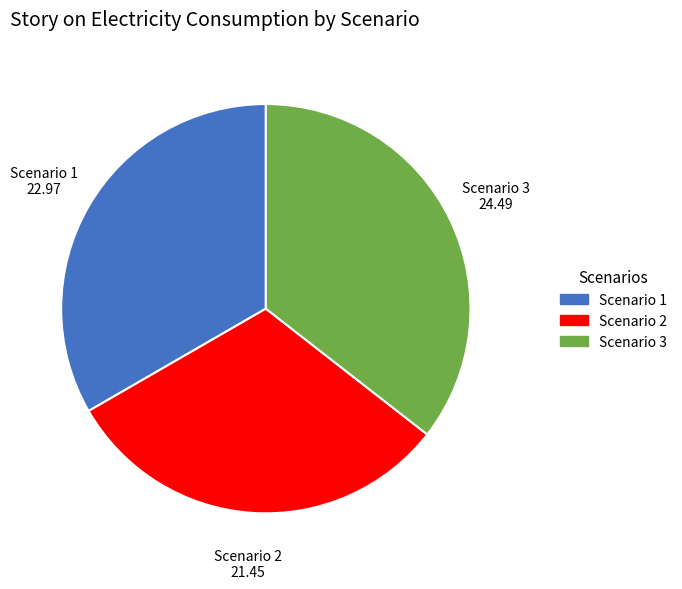

Rank the categories by value from lowest to highest.

Scenario 2, Scenario 1, Scenario 3